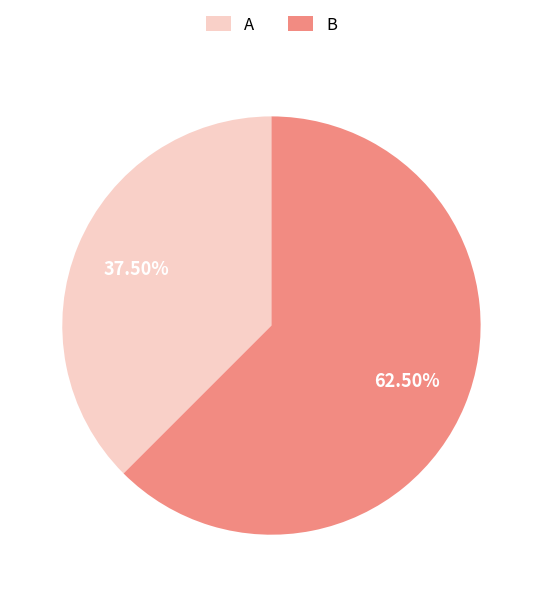

Count the number of slices in the pie.

2